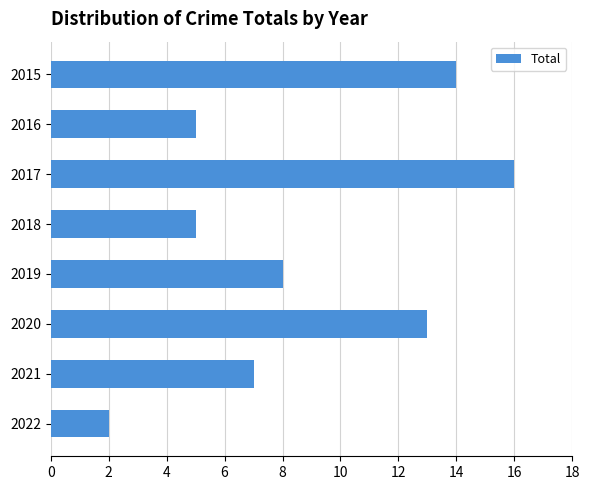

What is the difference between the second highest and minimum values?

12